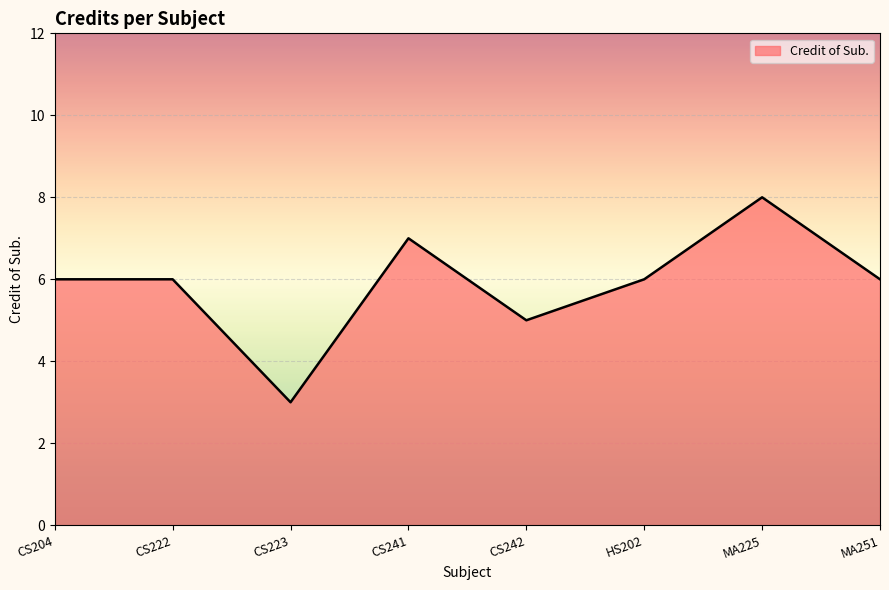

The chart shows a value of 5 at CS242. True or false?

True